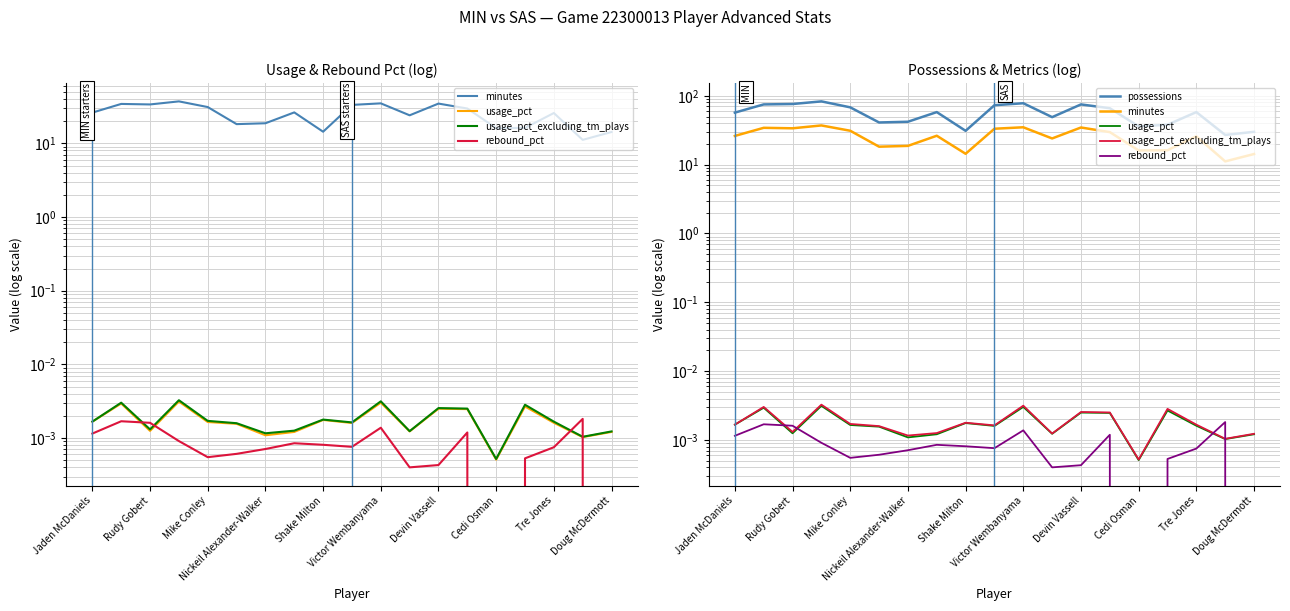

Reading left to right, what are all the values shown in this chart?

minutes: 26.1	34.3	33.7	37.1	31.1	18.2	18.7	26.3	14.4	33.2	34.9	24.0	34.6	29.7	16.1	16.2	25.8	11.2	14.3
usage_pct: 0.0	0.0	0.0	0.0	0.0	0.0	0.0	0.0	0.0	0.0	0.0	0.0	0.0	0.0	0.0	0.0	0.0	0.0	0.0
usage_pct_excluding_tm_plays: 0.0	0.0	0.0	0.0	0.0	0.0	0.0	0.0	0.0	0.0	0.0	0.0	0.0	0.0	0.0	0.0	0.0	0.0	0.0
rebound_pct: 0.0	0.0	0.0	0.0	0.0	0.0	0.0	0.0	0.0	0.0	0.0	0.0	0.0	0.0	0.0	0.0	0.0	0.0	0.0
possessions: 57.0	75.0	76.0	83.0	68.0	41.0	42.0	58.0	31.0	73.0	78.0	49.0	75.0	66.0	36.0	38.0	58.0	27.0	30.0